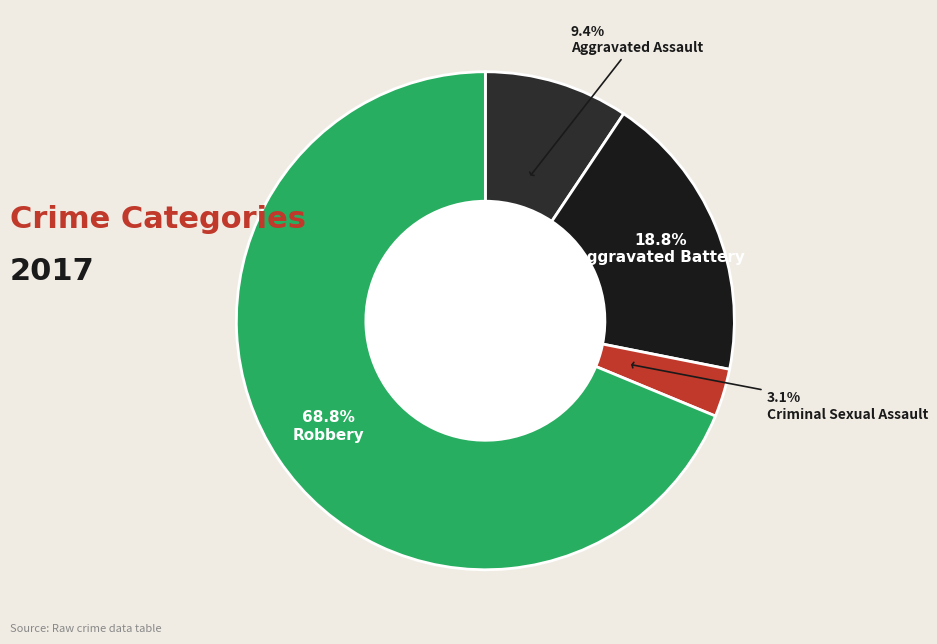

How many segments does this pie chart have?

4